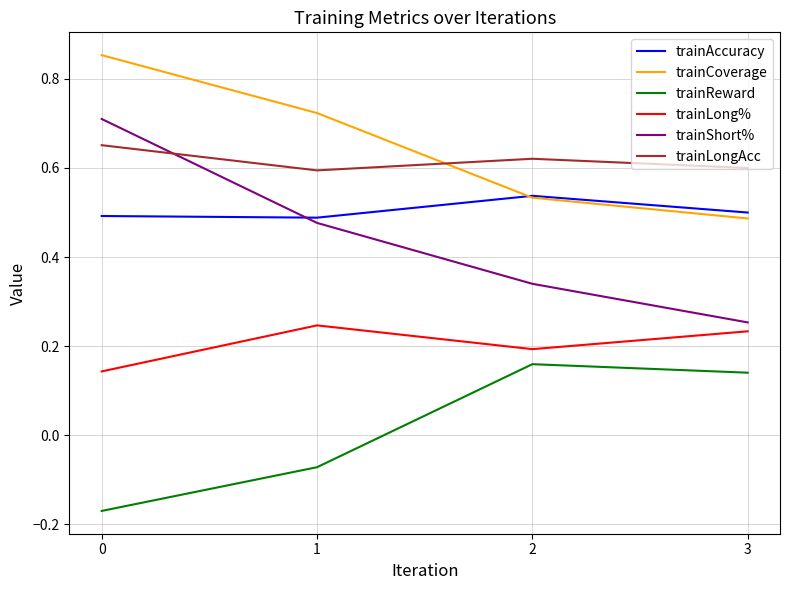

True or false: trainCoverage and trainLong% intersect in this chart.

False